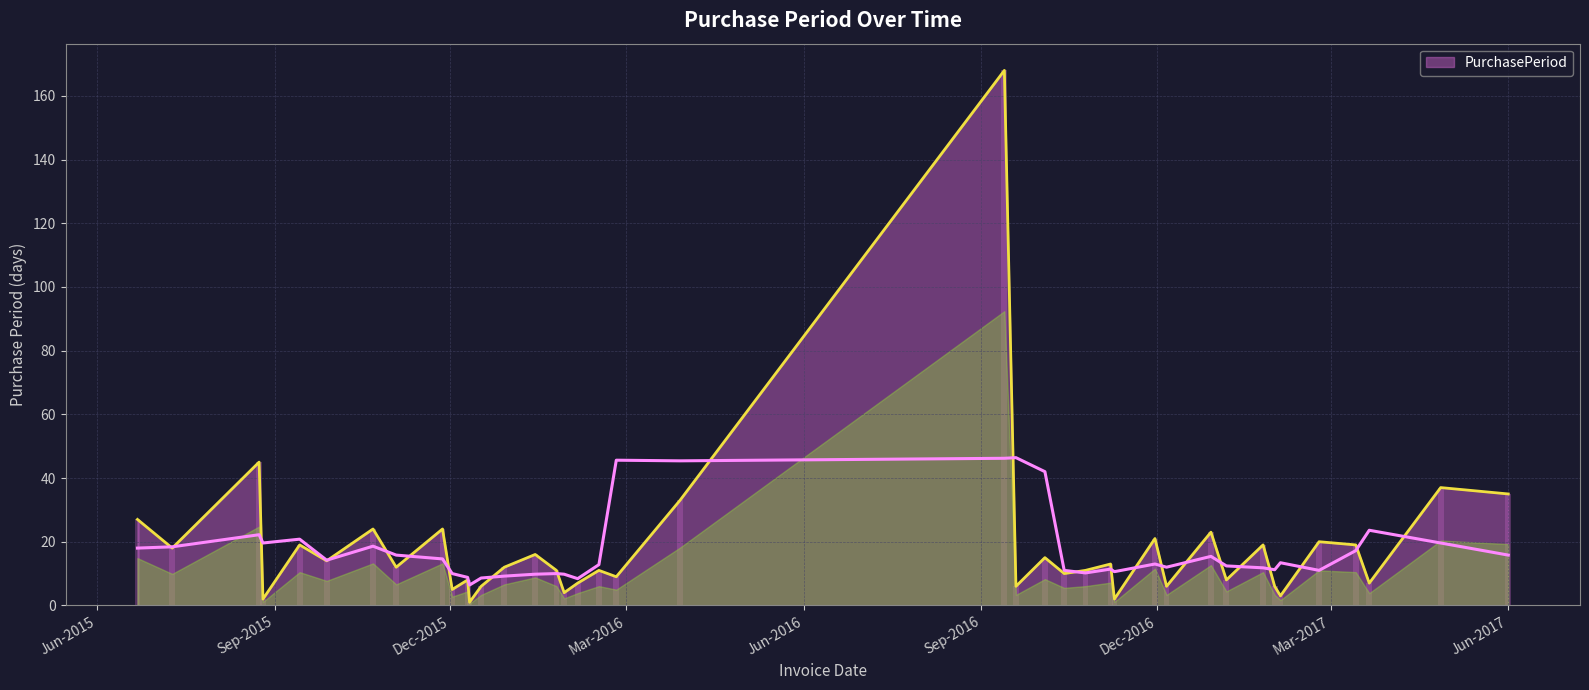

Where is the data nearest to the value 84?

2015-08-24